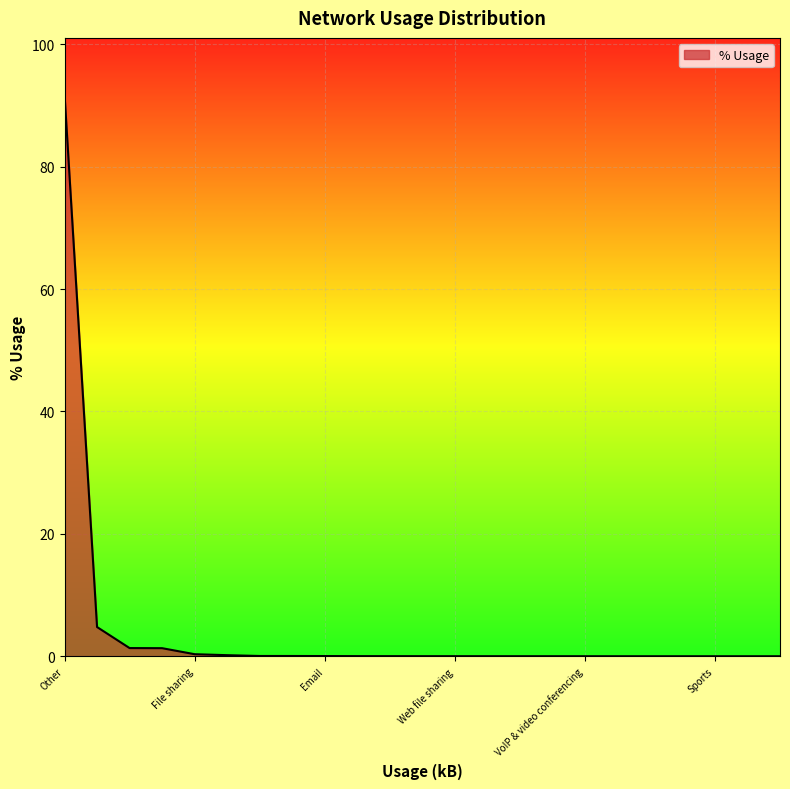

What is the difference between the second highest and second lowest values?

4.8